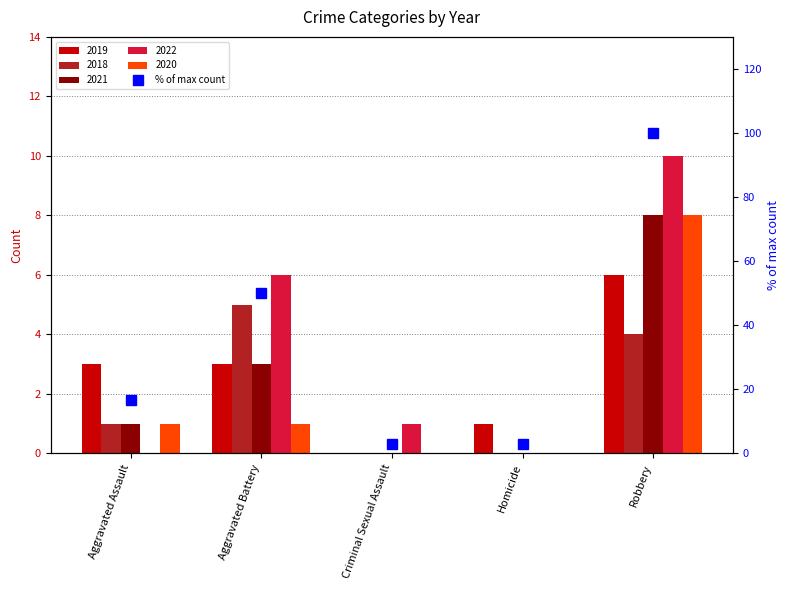

What is the change in value from Aggravated Battery to Homicide?

-47.2